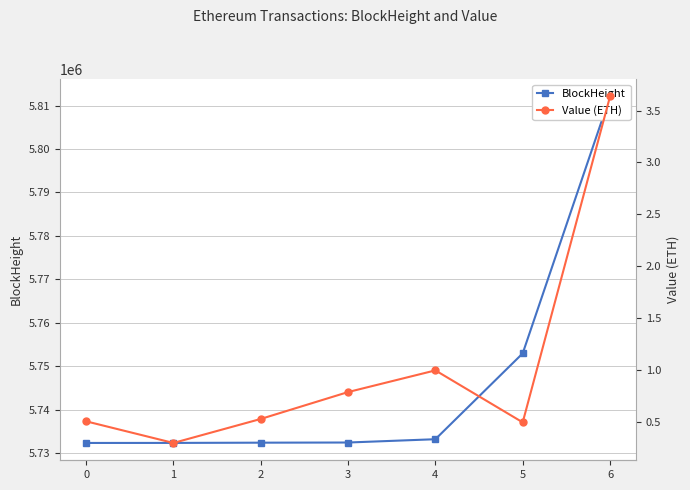

What is the highest value of the Value (ETH) series?

3.6